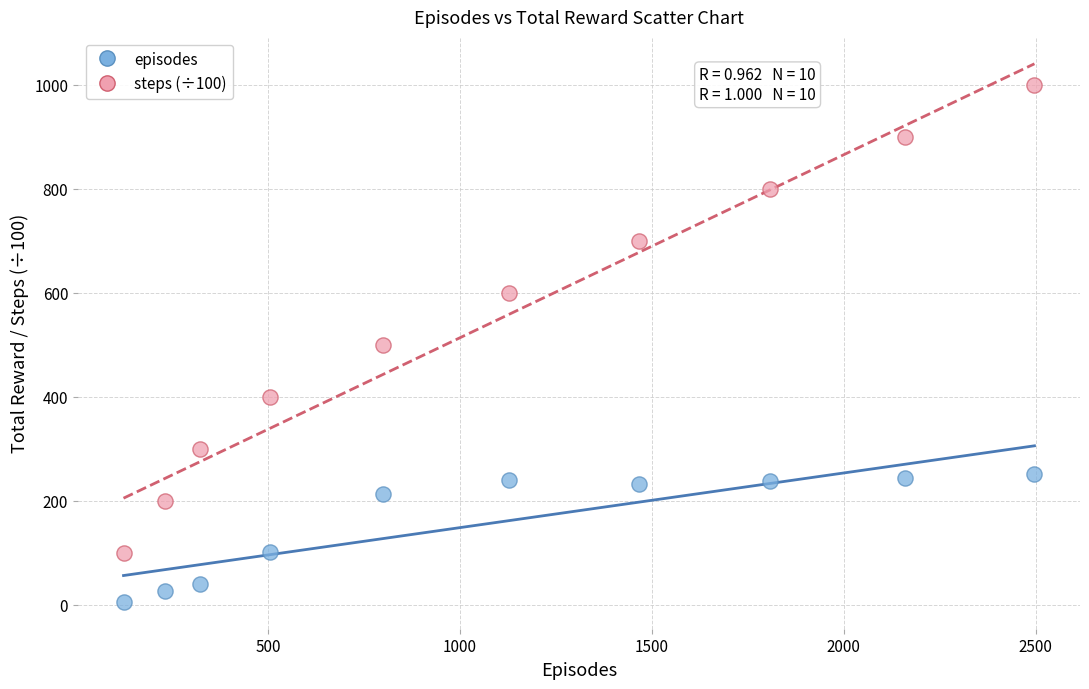

Which series reaches the maximum Y coordinate?

steps (÷100)